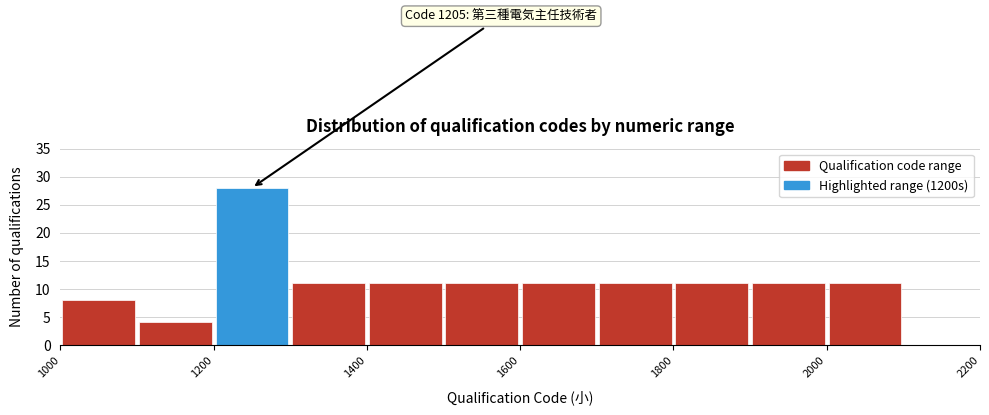

Over which range of the x-axis is the bar tallest?

1200 to 1300